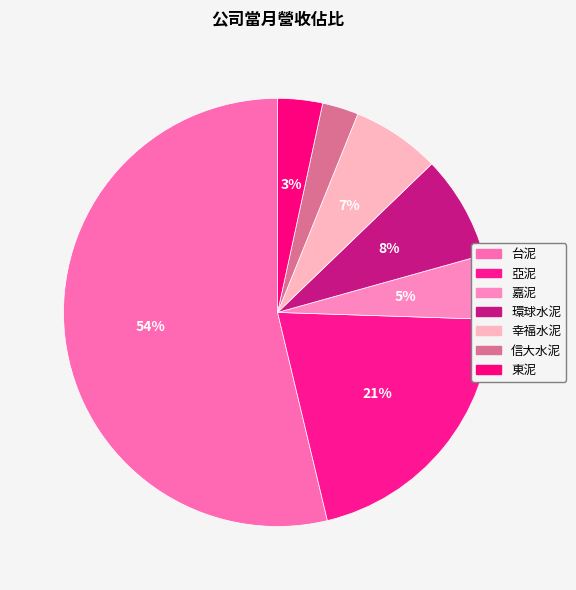

Count the number of slices in the pie.

7